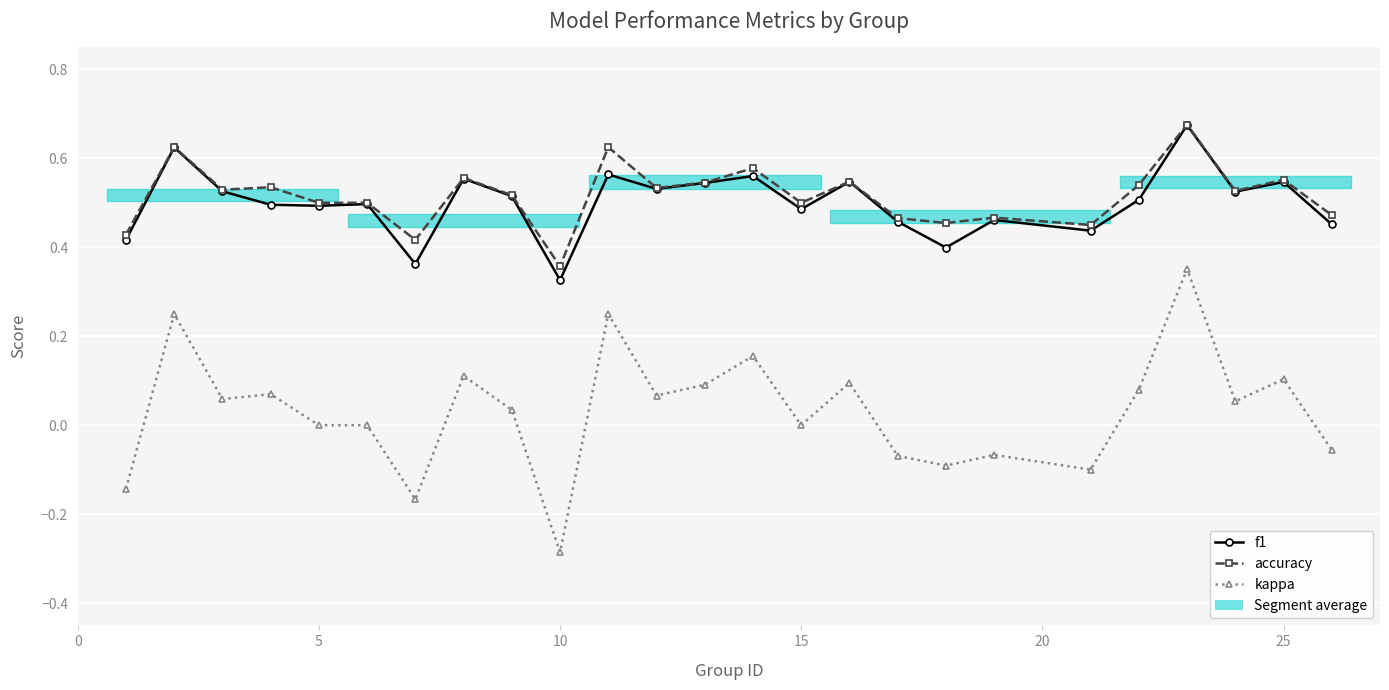

Is it true that f1 equals 0.2 at 25?

False